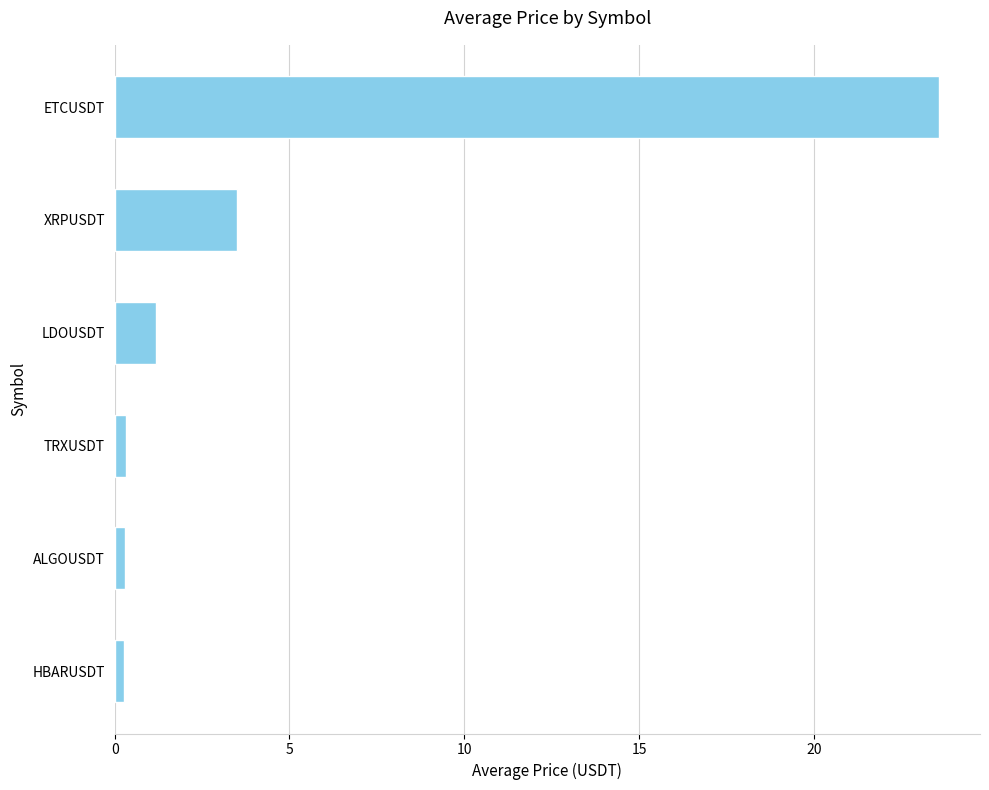

What is the greatest value displayed?

23.6